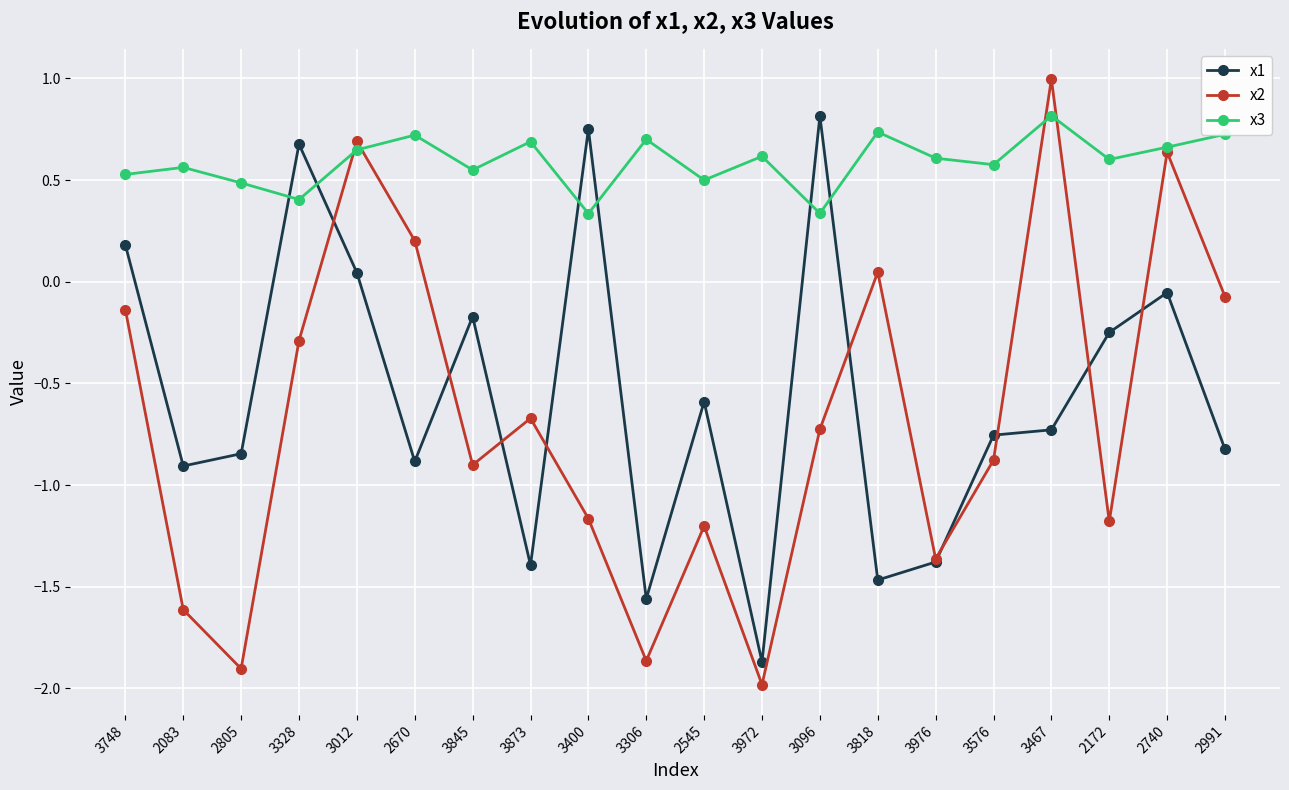

Is the value of x1 at 2991 greater than the value of x2 at 3467?

No